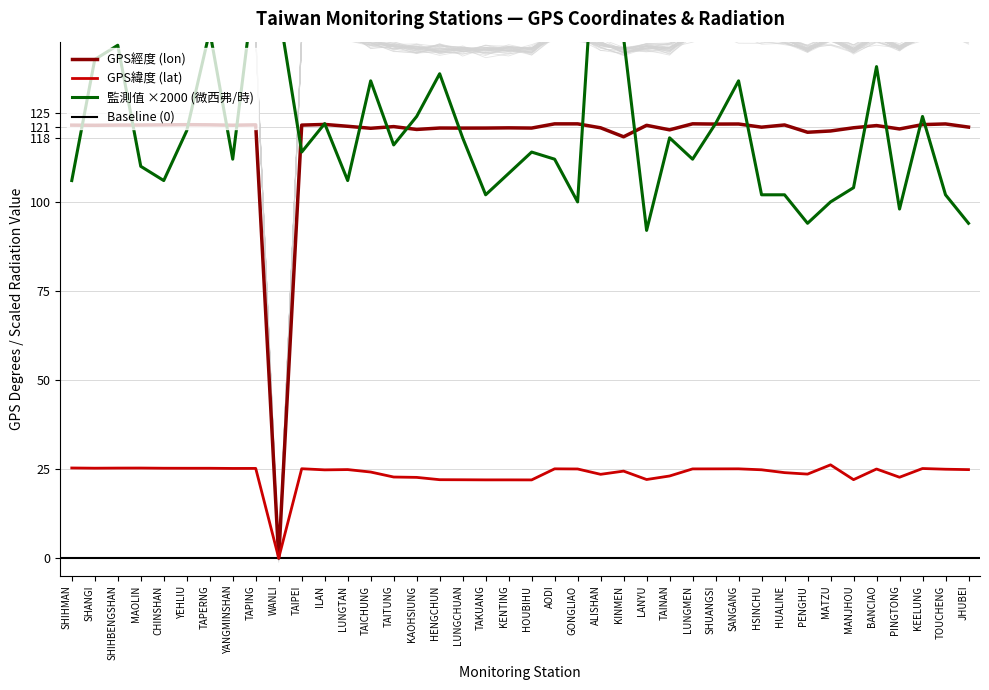

Reading left to right, list all the values displayed in this chart.

GPS緯度 (lat): SHIHMAN=25.3	SHANGI=25.2	SHIHBENGSHAN=25.3	MAOLIN=25.3	CHINSHAN=25.2	YEHLIU=25.2	TAPERNG=25.2	YANGMINSHAN=25.2	TAPING=25.2	WANLI=0.0	TAIPEI=25.1	ILAN=24.8	LUNGTAN=24.8	TAICHUNG=24.1	TAITUNG=22.8	KAOHSIUNG=22.6	HENGCHUN=22.0	LUNGCHUAN=22.0	TAKUANG=21.9	KENTING=21.9	HOUBIHU=21.9	AODI=25.1	GONGLIAO=25.0	ALISHAN=23.5	KINMEN=24.4	LANYU=22.1	TAINAN=23.0	LUNGMEN=25.0	SHUANGSI=25.0	SANGANG=25.1	HSINCHU=24.8	HUALINE=24.0	PENGHU=23.6	MATZU=26.2	MANJHOU=22.0	BANCIAO=25.0	PINGTONG=22.7	KEELUNG=25.1	TOUCHENG=24.9	JHUBEI=24.8
GPS經度 (lon): SHIHMAN=121.6	SHANGI=121.5	SHIHBENGSHAN=121.6	MAOLIN=121.6	CHINSHAN=121.6	YEHLIU=121.7	TAPERNG=121.7	YANGMINSHAN=121.5	TAPING=121.6	WANLI=0.0	TAIPEI=121.6	ILAN=121.8	LUNGTAN=121.2	TAICHUNG=120.7	TAITUNG=121.2	KAOHSIUNG=120.3	HENGCHUN=120.8	LUNGCHUAN=120.7	TAKUANG=120.7	KENTING=120.8	HOUBIHU=120.7	AODI=121.9	GONGLIAO=121.9	ALISHAN=120.8	KINMEN=118.3	LANYU=121.5	TAINAN=120.2	LUNGMEN=121.9	SHUANGSI=121.9	SANGANG=121.9	HSINCHU=121.0	HUALINE=121.6	PENGHU=119.6	MATZU=119.9	MANJHOU=120.8	BANCIAO=121.4	PINGTONG=120.5	KEELUNG=121.7	TOUCHENG=121.9	JHUBEI=121.0
監測值 (微西弗/時): SHIHMAN=106.0	SHANGI=140.0	SHIHBENGSHAN=144.0	MAOLIN=110.0	CHINSHAN=106.0	YEHLIU=120.0	TAPERNG=148.0	YANGMINSHAN=112.0	TAPING=164.0	WANLI=154.0	TAIPEI=114.0	ILAN=122.0	LUNGTAN=106.0	TAICHUNG=134.0	TAITUNG=116.0	KAOHSIUNG=124.0	HENGCHUN=136.0	LUNGCHUAN=118.0	TAKUANG=102.0	KENTING=108.0	HOUBIHU=114.0	AODI=112.0	GONGLIAO=100.0	ALISHAN=200.0	KINMEN=146.0	LANYU=92.0	TAINAN=118.0	LUNGMEN=112.0	SHUANGSI=122.0	SANGANG=134.0	HSINCHU=102.0	HUALINE=102.0	PENGHU=94.0	MATZU=100.0	MANJHOU=104.0	BANCIAO=138.0	PINGTONG=98.0	KEELUNG=124.0	TOUCHENG=102.0	JHUBEI=94.0